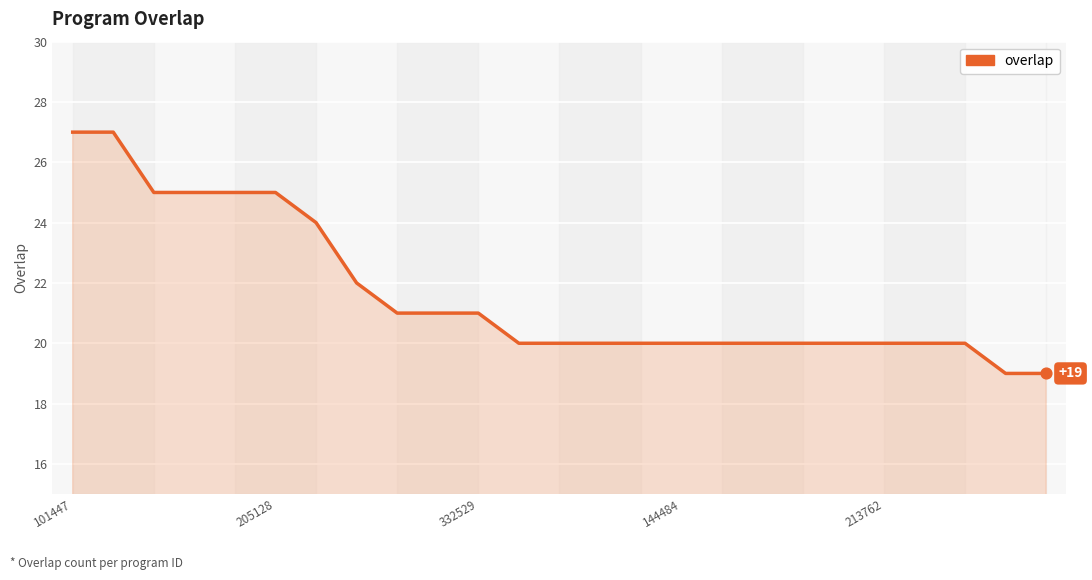

What is the minimum value shown in the chart?

19